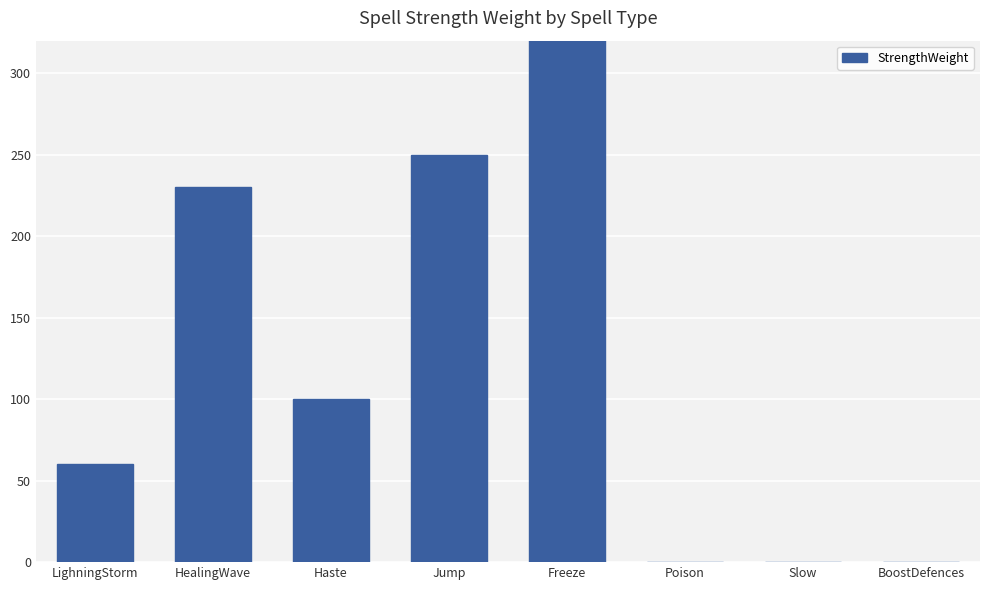

What is the label of the 1st bar from the right?

BoostDefences